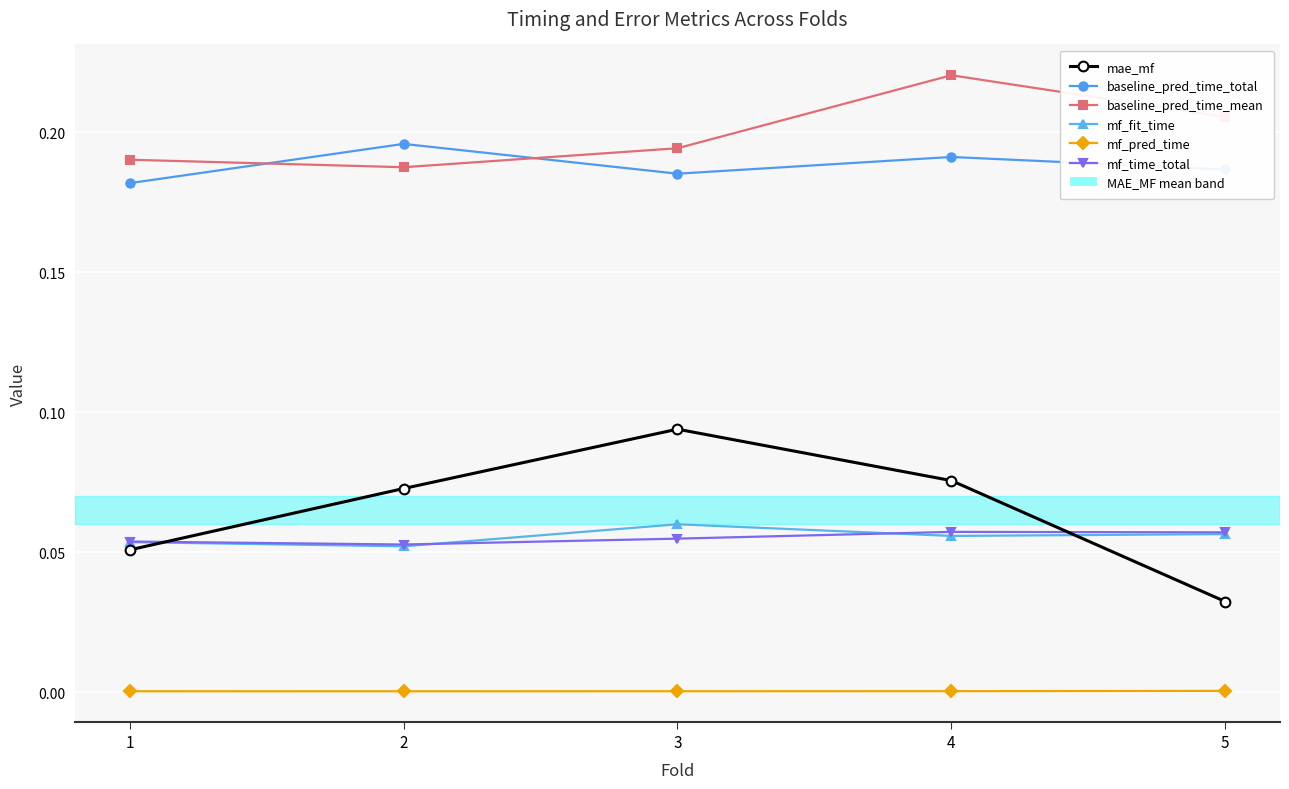

Is it true that mf_pred_time equals 0.0 at 5?

True